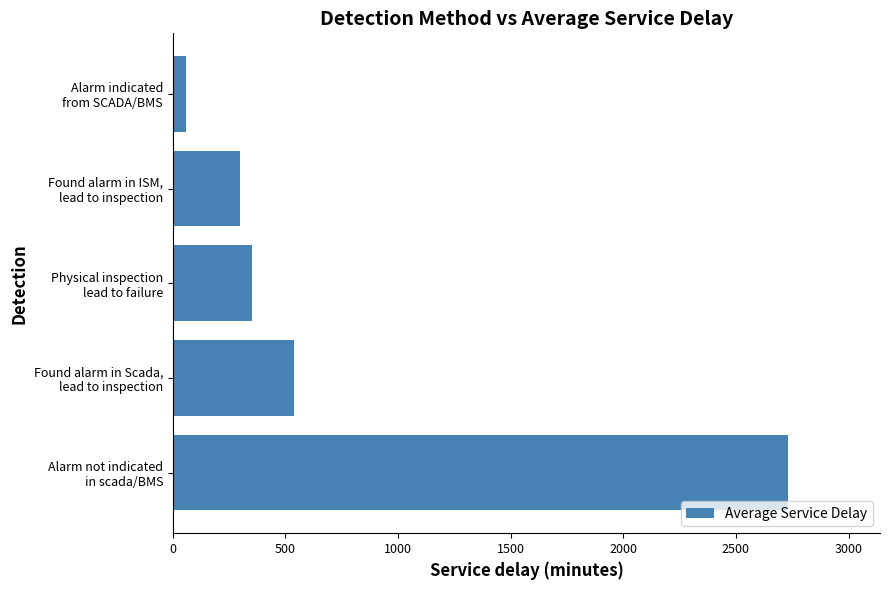

What is the smallest value displayed?

60